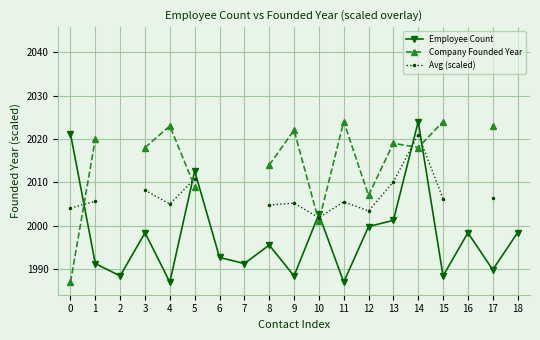

Which series has the largest total across all categories?

Employee Count